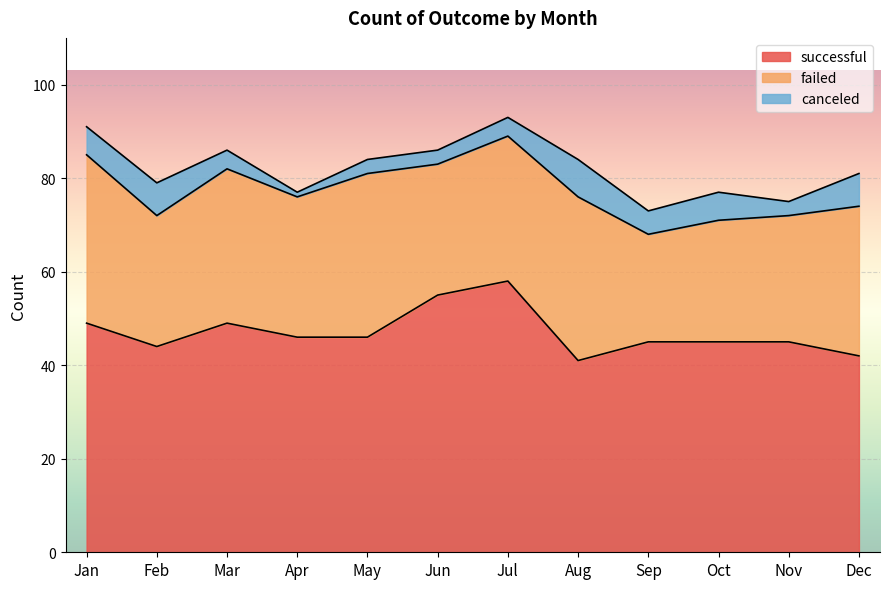

What is the value of the canceled point at the 3rd from the left?

4